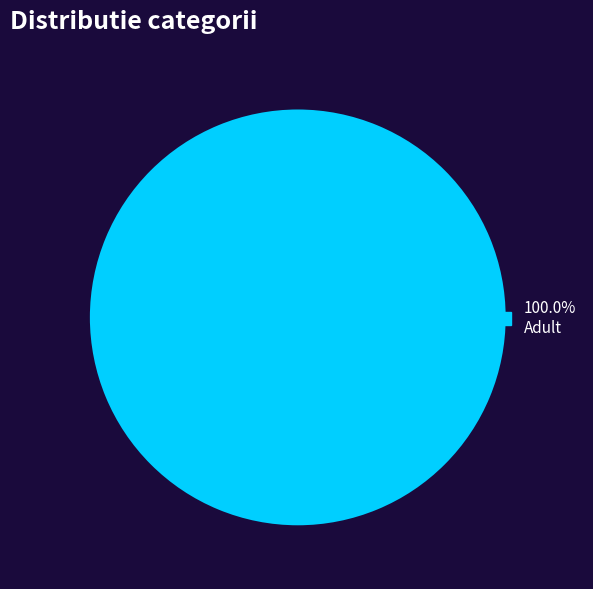

Does any single category account for the majority?

Yes